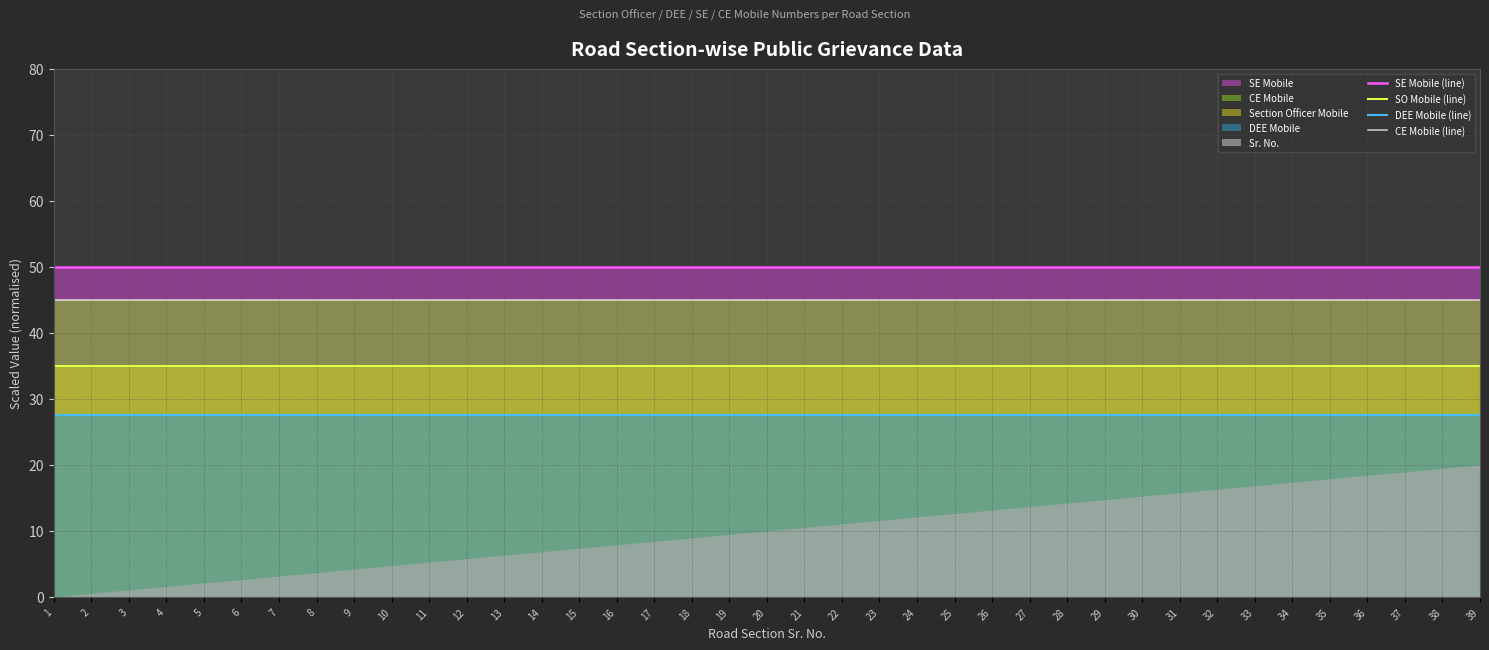

What is the value of the DEE Mobile (line) point at the 37th from the left?

27.5